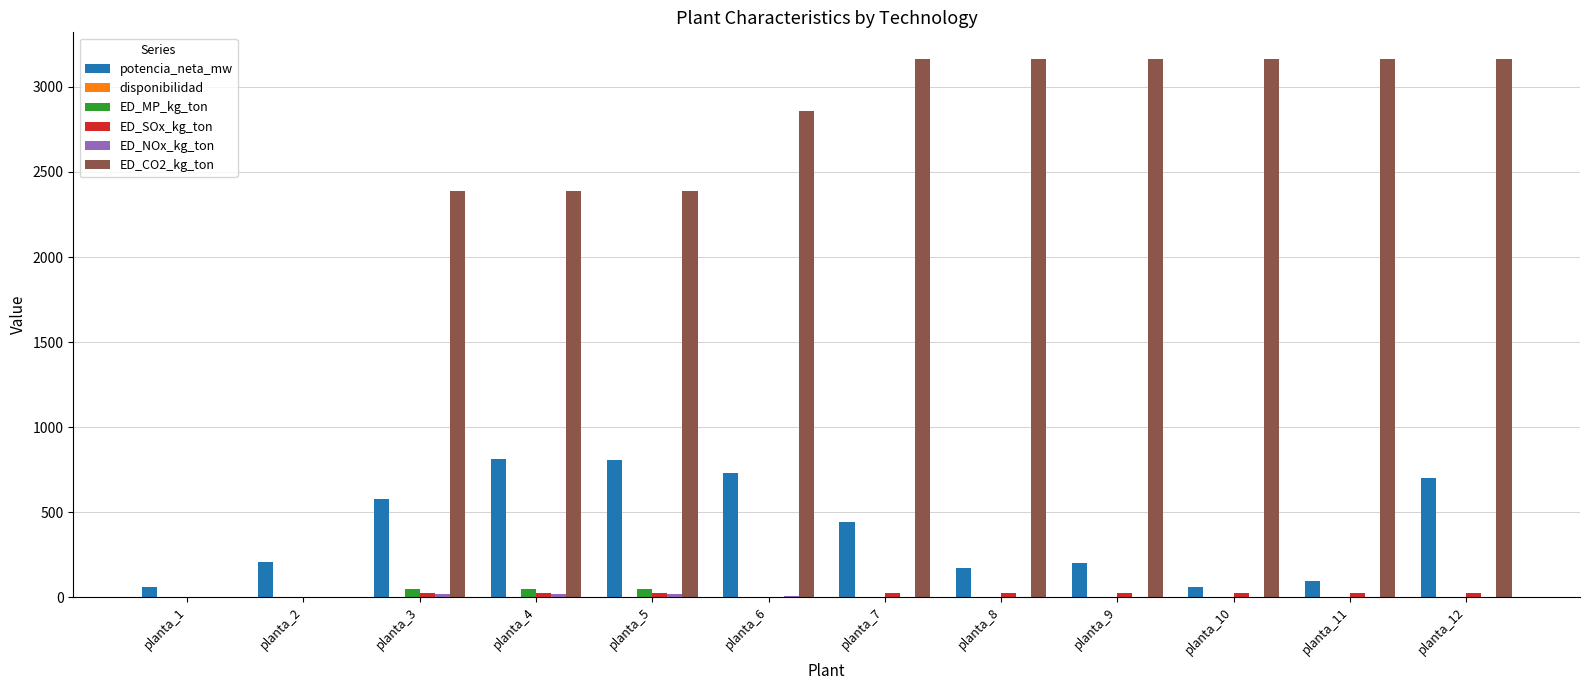

Which series changed the most between planta_11 and planta_12?

potencia_neta_mw